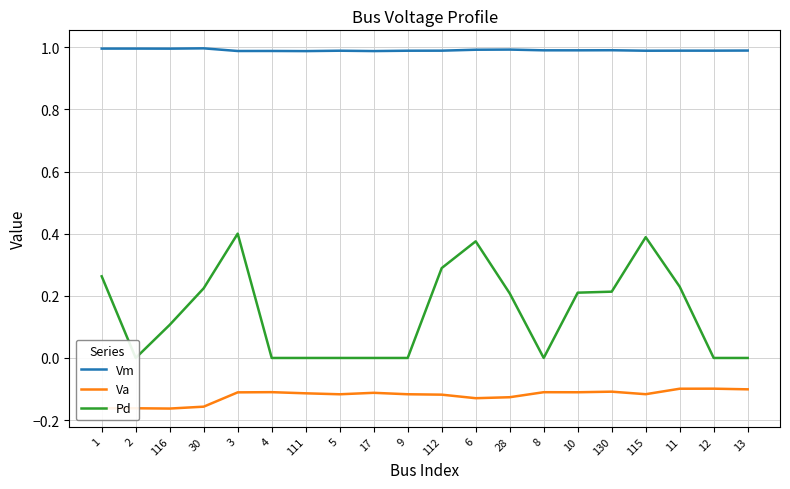

What is the maximum value for Vm?

1.0